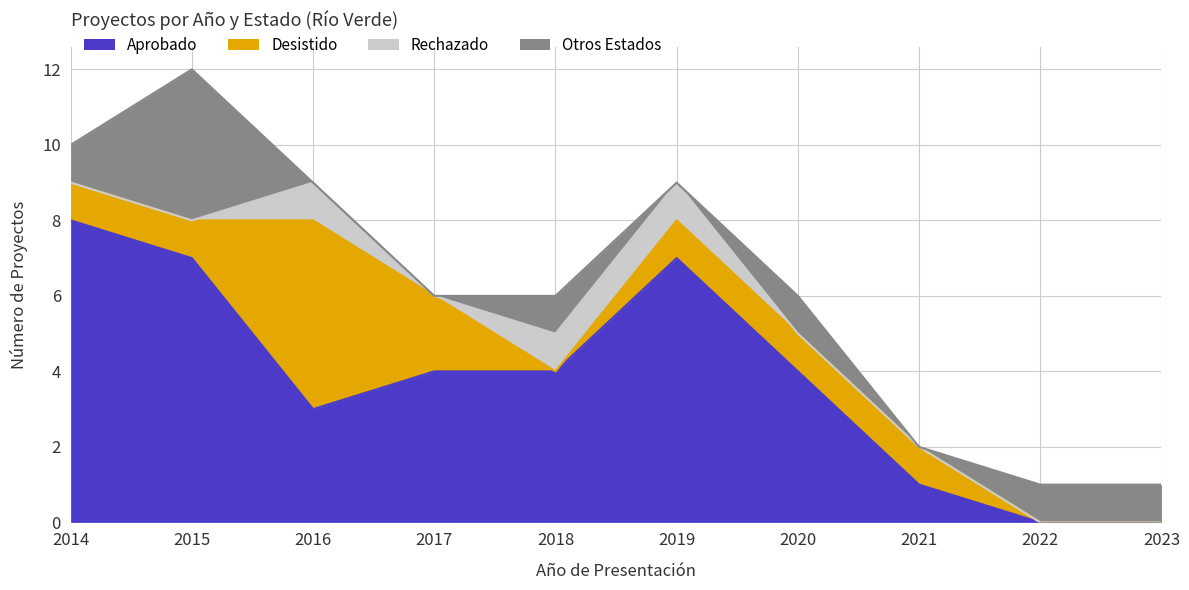

Rank the categories by Otros Estados value from highest to lowest.

2015, 2014, 2018, 2020, 2022, 2023, 2016, 2017, 2019, 2021